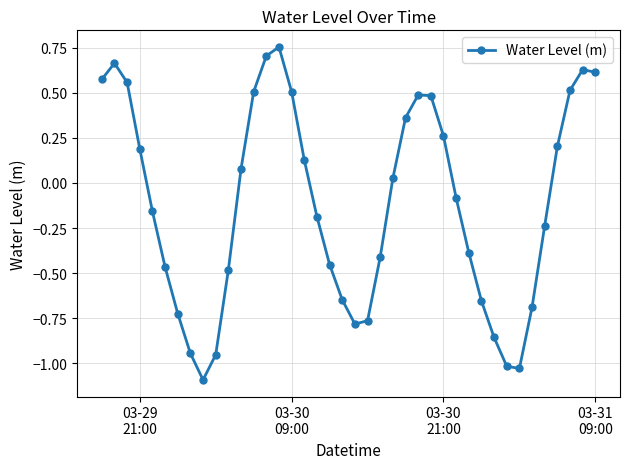

What is the value of the 4th point from the left?

0.2